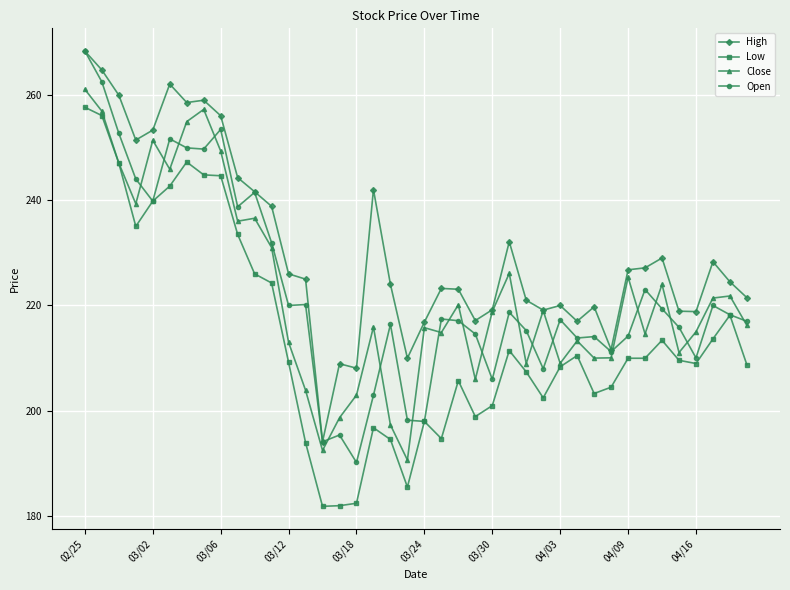

True or false: Open has more than 2 interior local peaks.

True